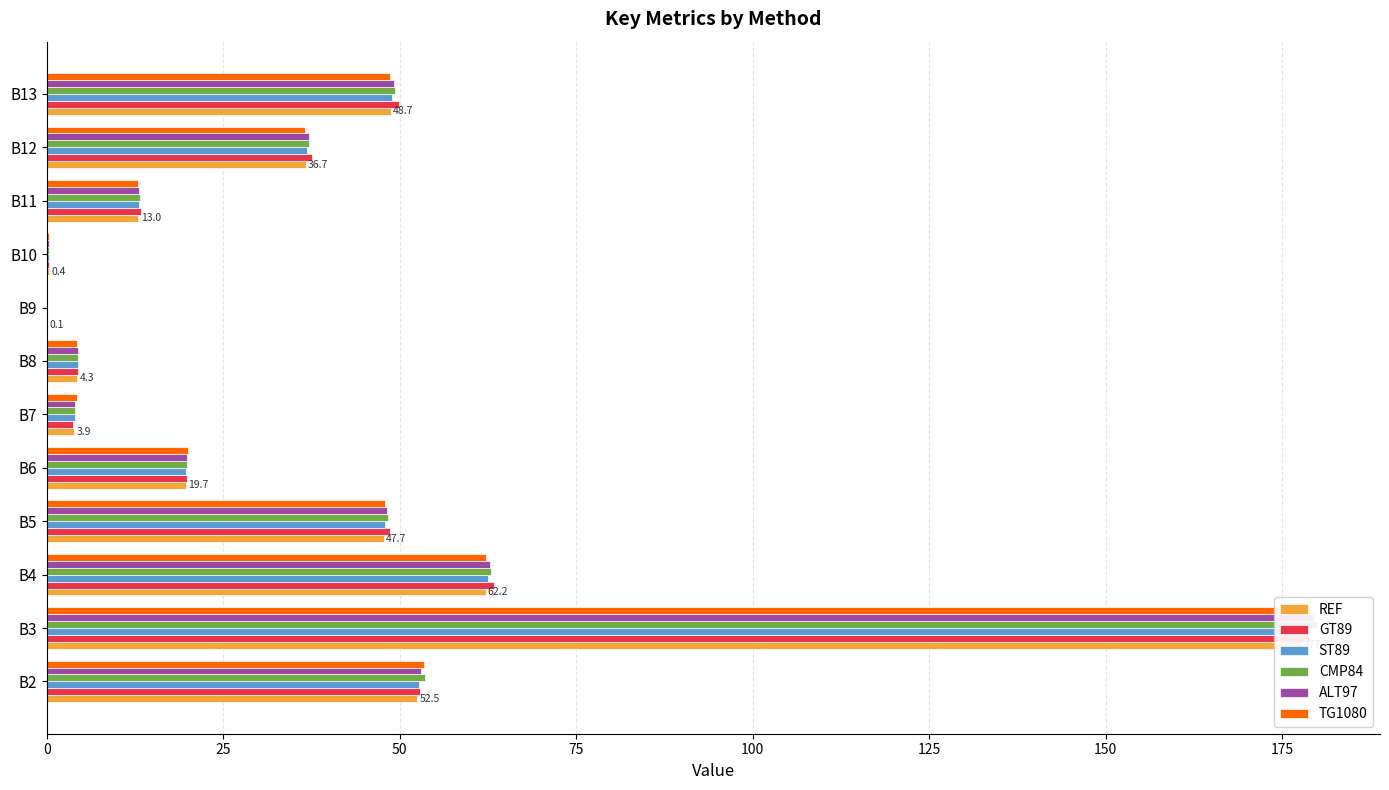

What is the average value of the ST89 series?

39.1